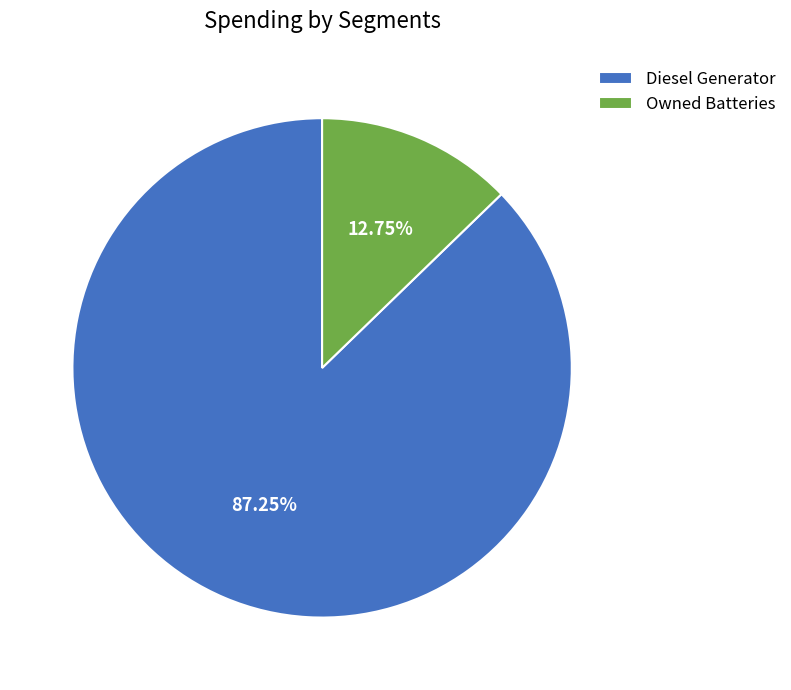

Count the number of slices in the pie.

2